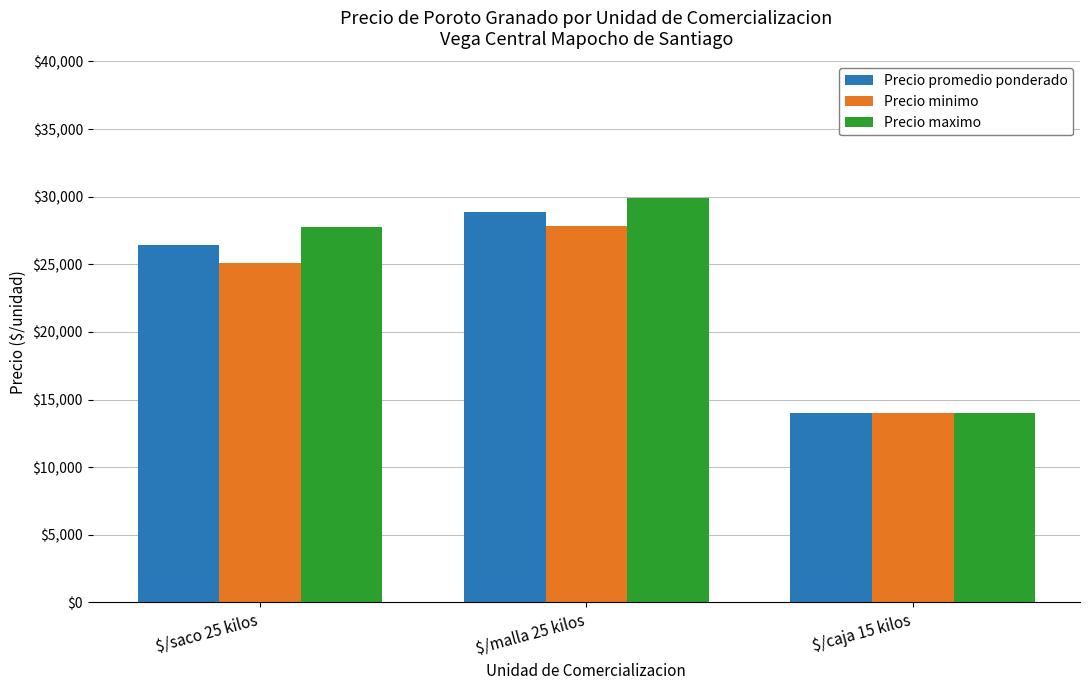

What is the label of the 1st bar from the right?

$/caja 15 kilos